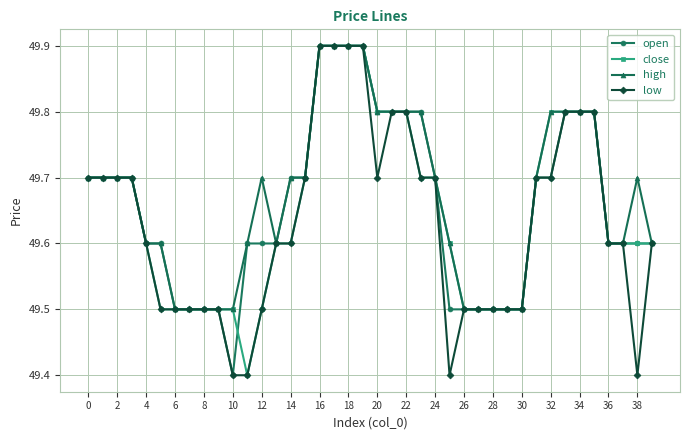

What is the value of the close point at the 24th from the left?

49.7